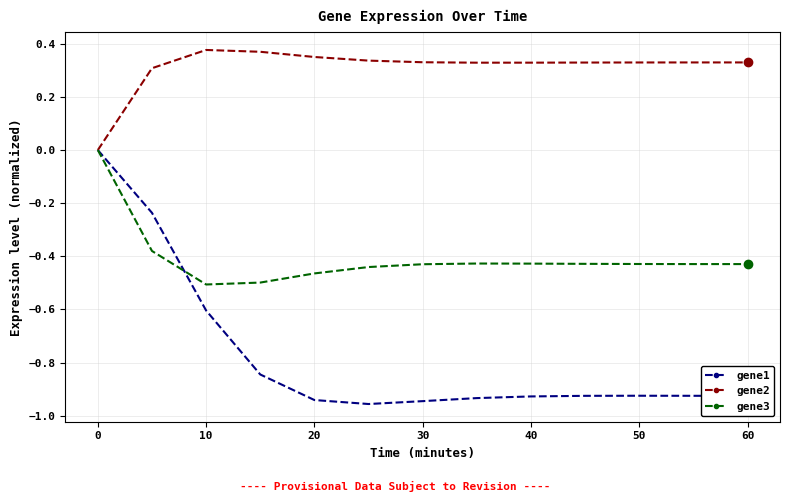

Which series has the largest range (max minus min)?

gene1